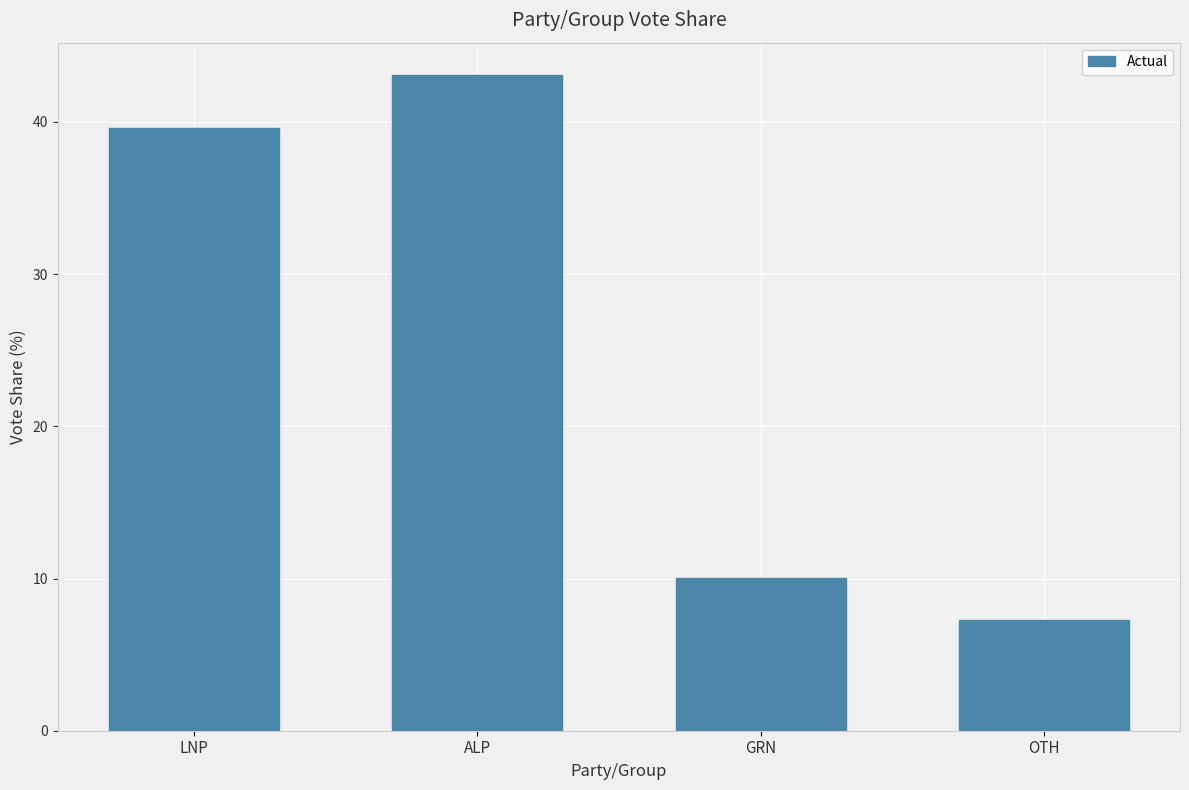

Rank the categories by value from highest to lowest.

ALP, LNP, GRN, OTH